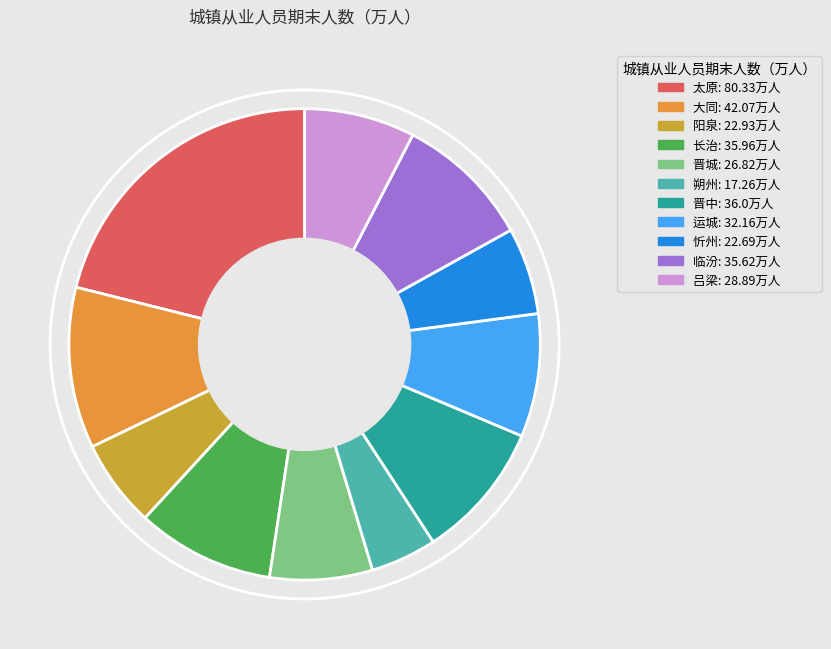

Is 朔州 the majority of the pie?

No